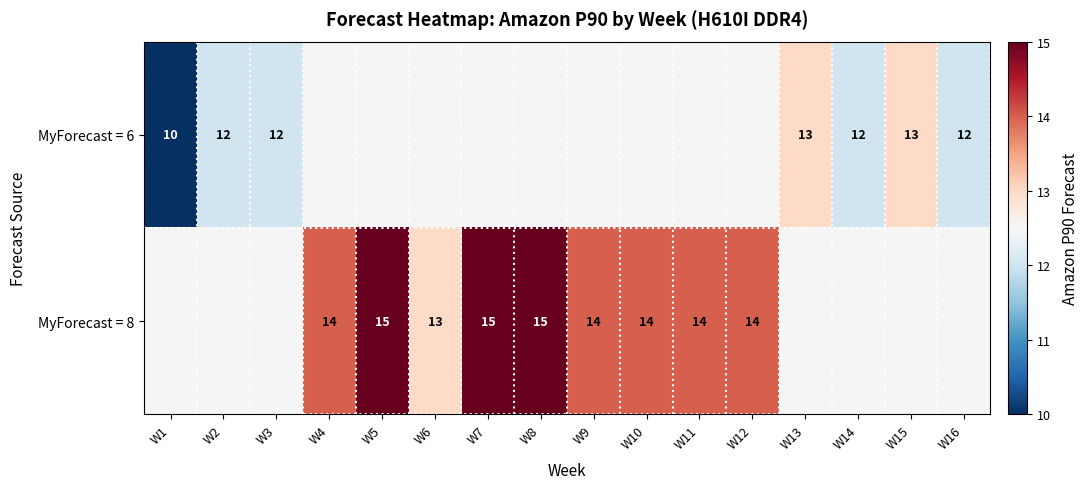

The value of MyForecast = 6 at W14 is 21. True or false?

False